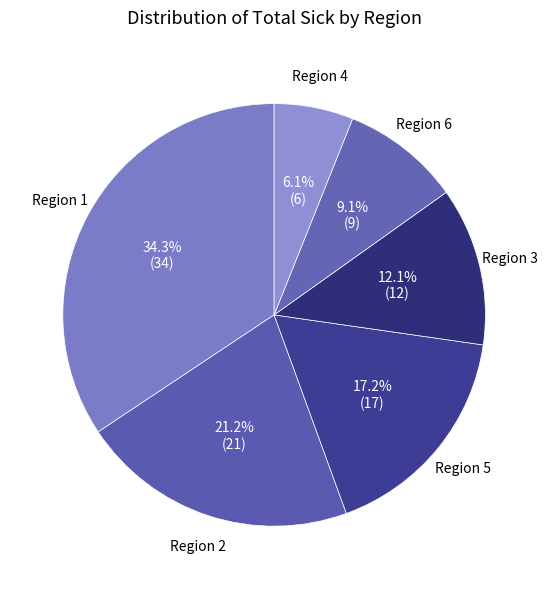

Does any single category account for the majority?

No